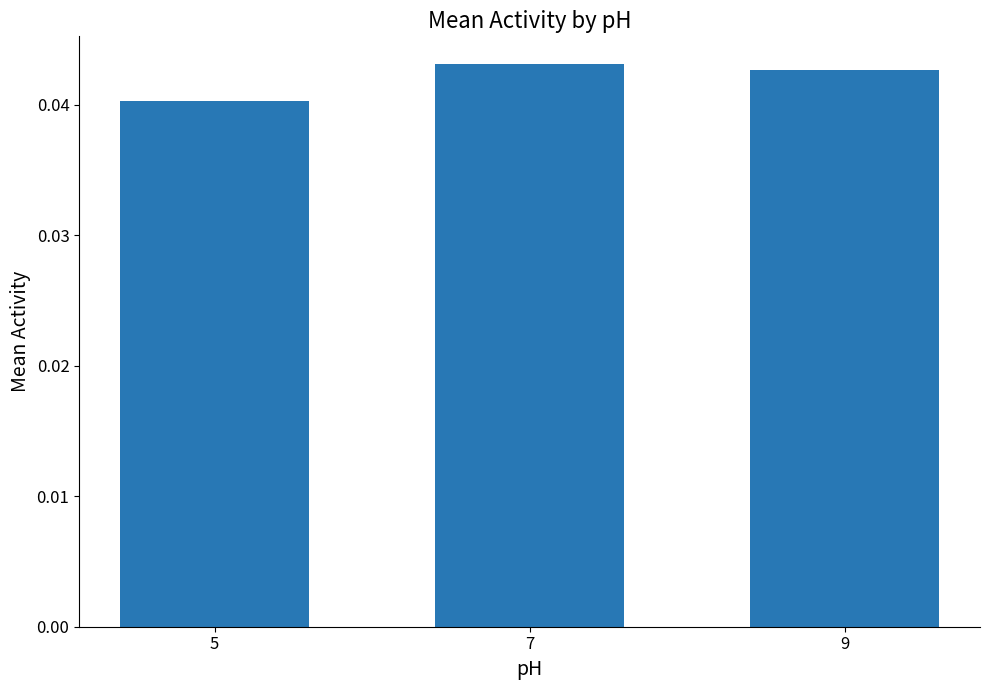

Where is the data nearest to the value 0?

5